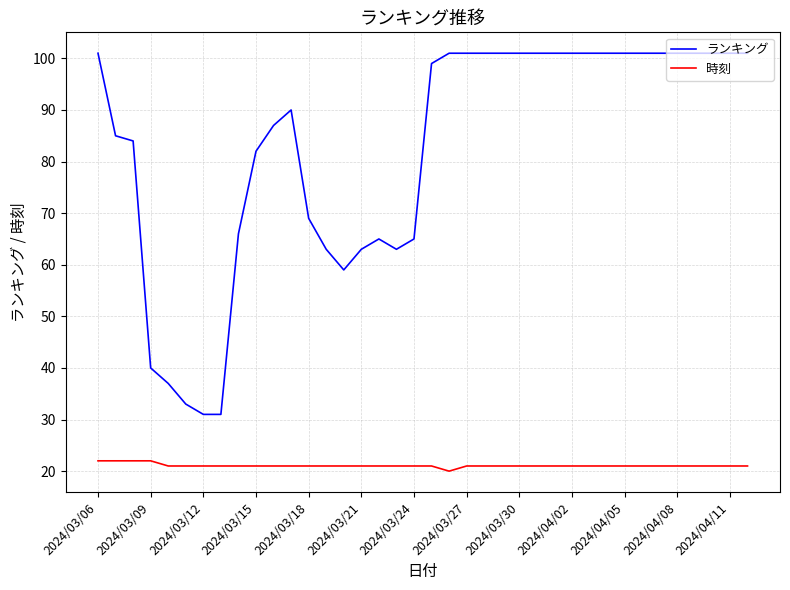

True or false: ランキング and 時刻 cross at least once.

False